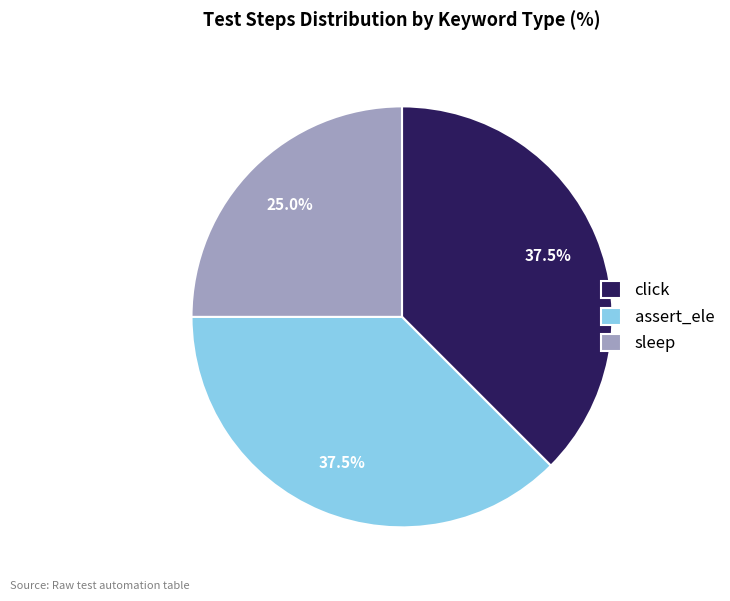

How many segments does this pie chart have?

3